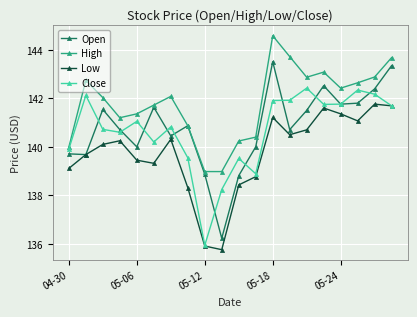

What is the value of the Low point at the 18th from the left?

141.1